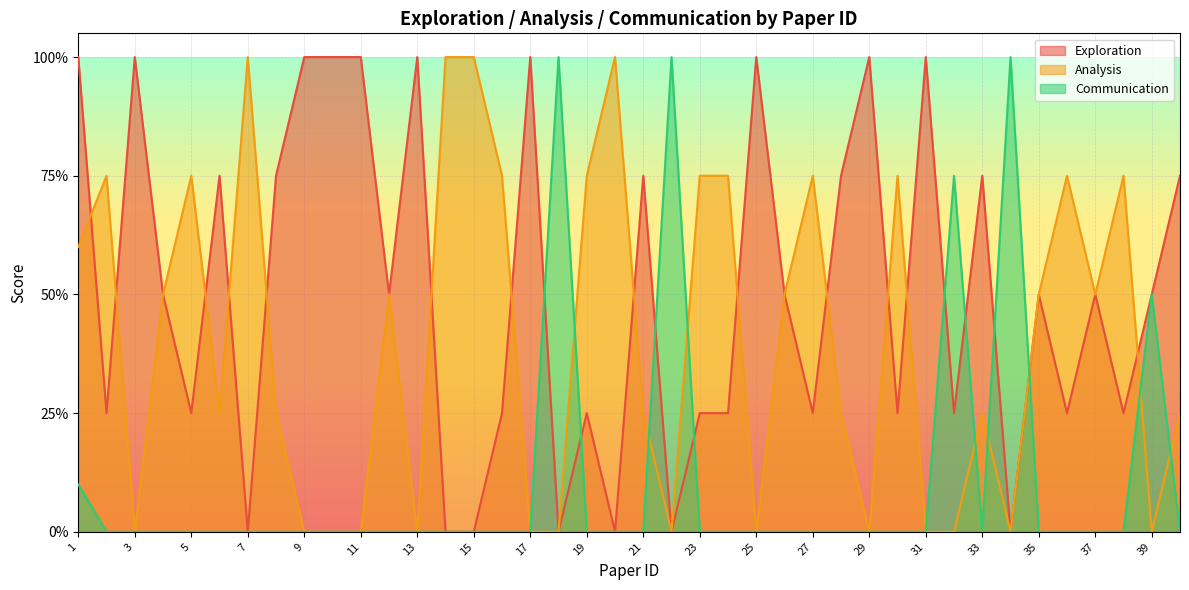

At which category does Exploration reach its first local peak?

3